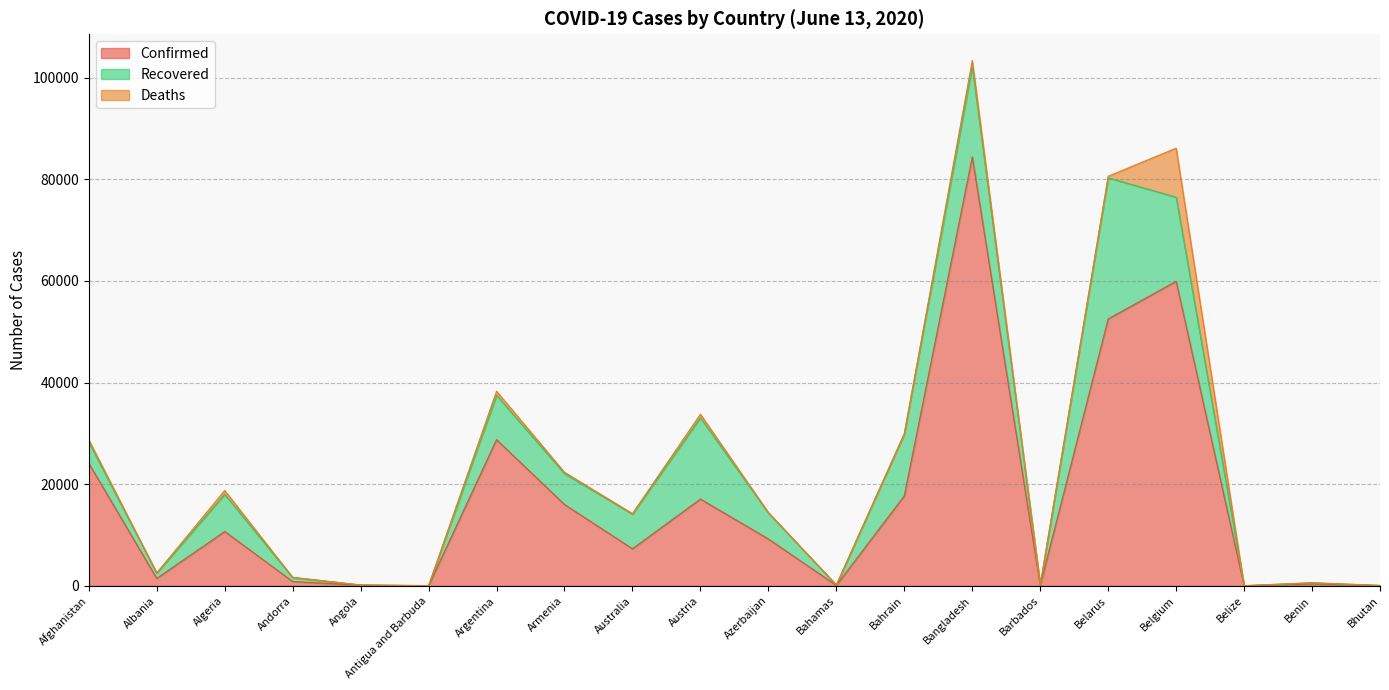

How many values in Deaths are above zero?

19